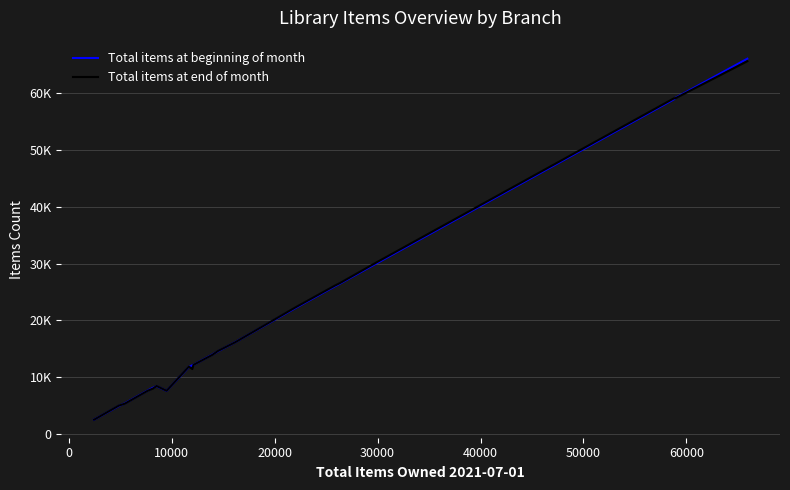

How many times do Total items at end of month and Total items at beginning of month cross each other?

10